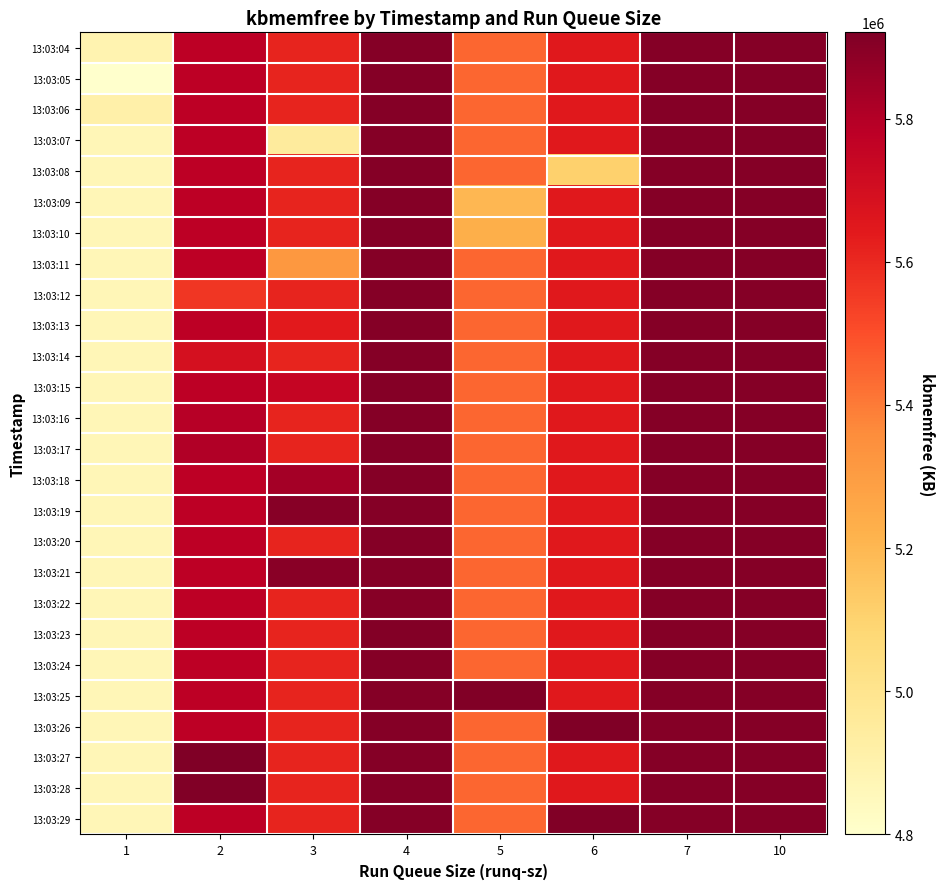

What is the total value across all series at 1?

126552538.7